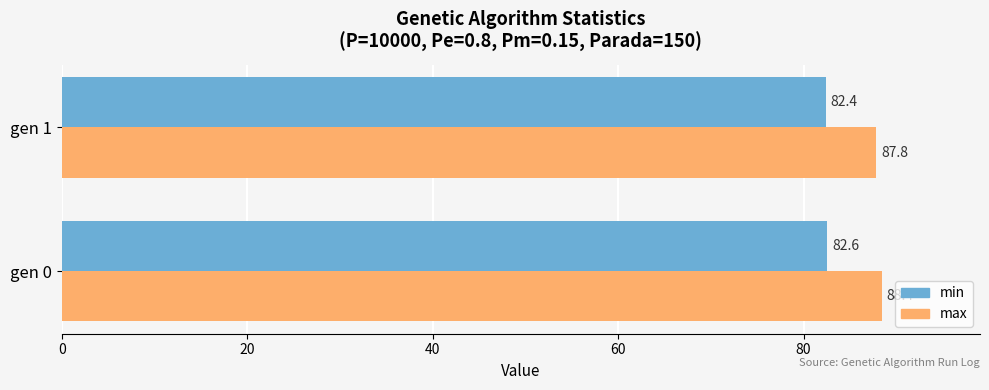

What is the greatest value displayed?

88.4